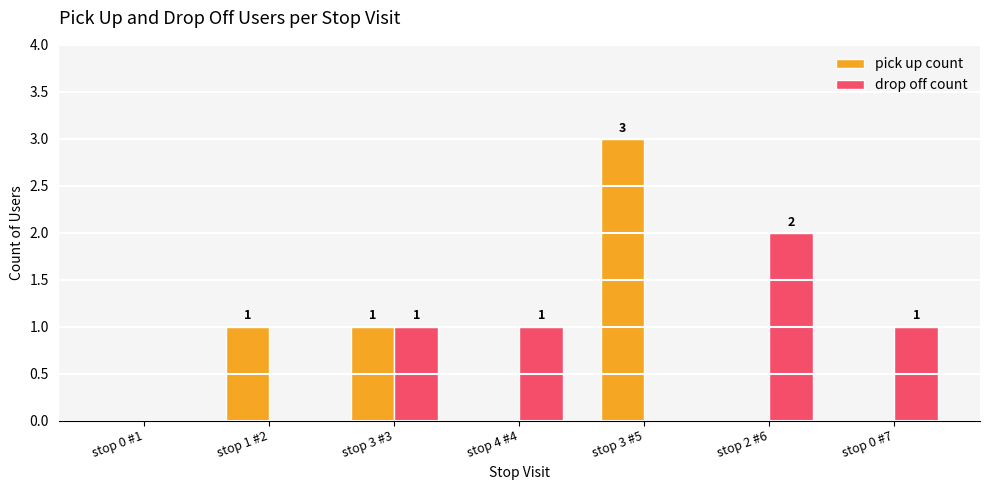

Reading left to right, extract all data points from this chart.

pick up count: 0	1	1	0	3	0	0
drop off count: 0	0	1	1	0	2	1